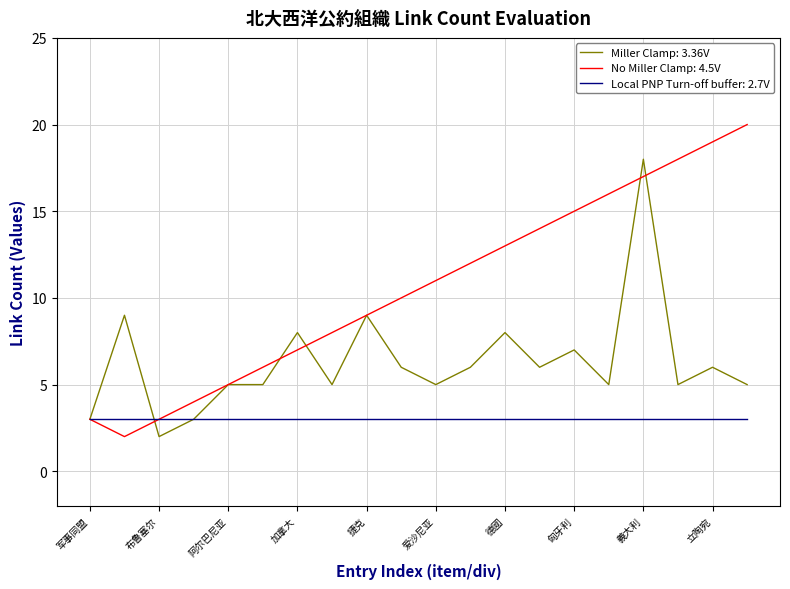

What is the maximum value for No Miller Clamp: 4.5V?

20